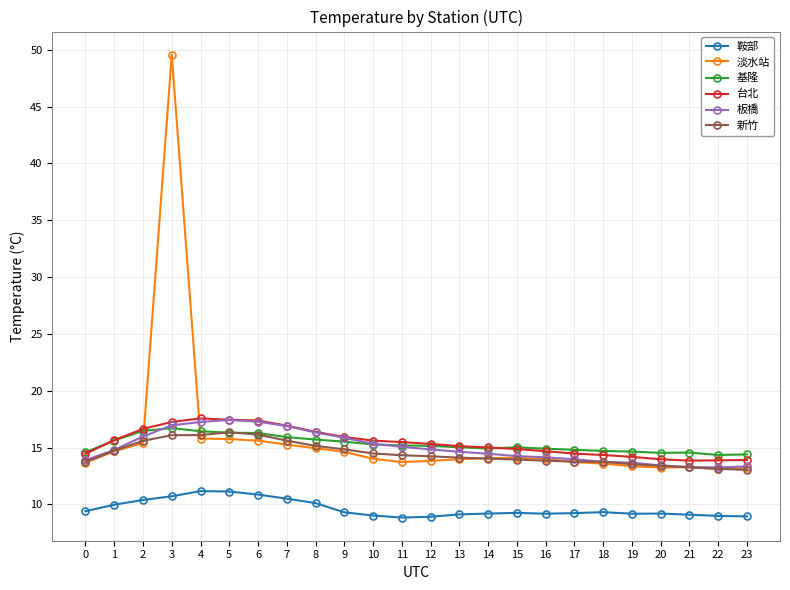

What are all the series names shown in the legend?

鞍部, 淡水站, 基隆, 台北, 板橋, 新竹